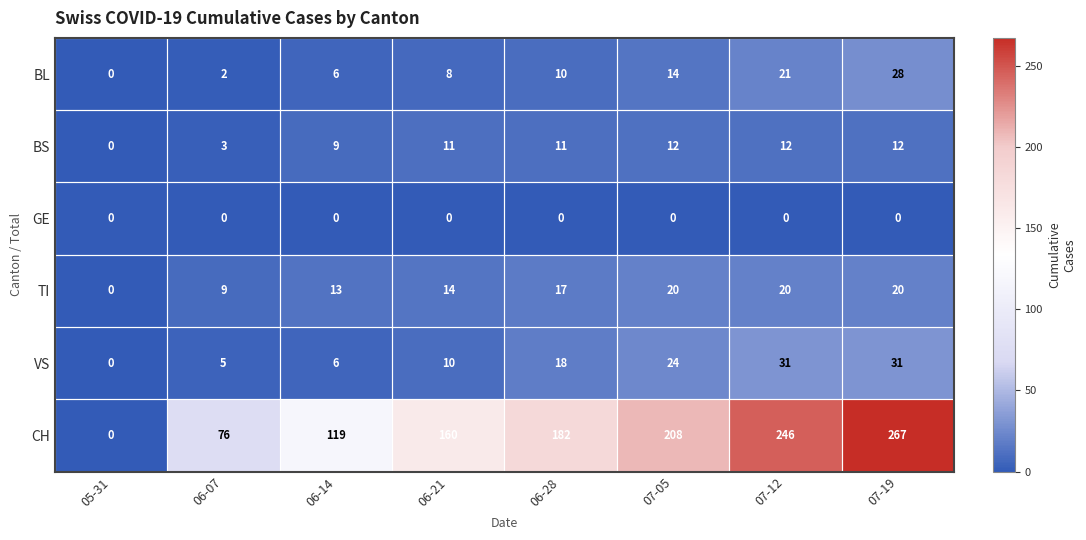

At which category is the sum across all series the highest?

07-19